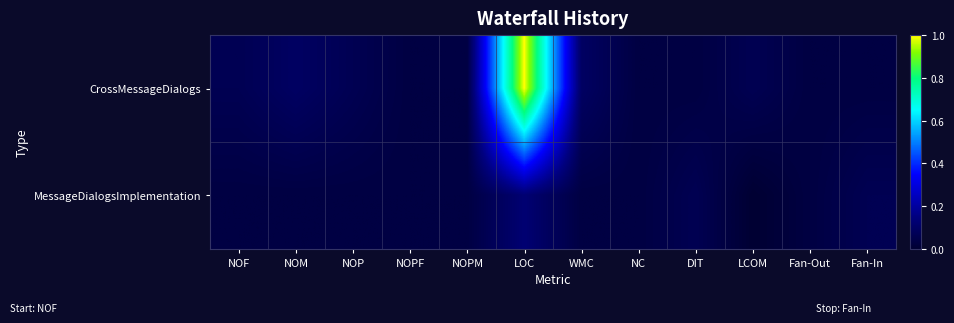

Rank the series at NOPF from highest to lowest value.

CrossMessageDialogs, MessageDialogsImplementation